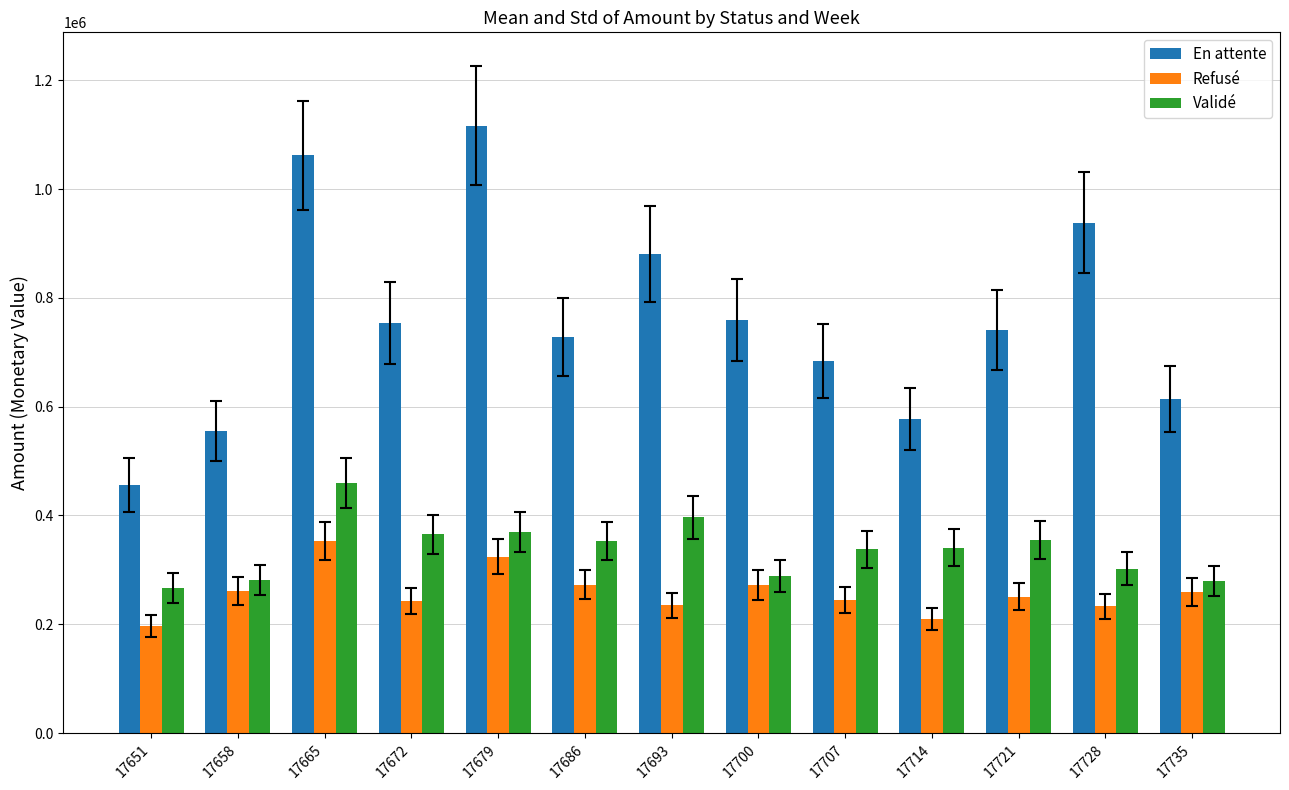

What is the difference between the second highest and minimum values in the En attente series?

605886.1